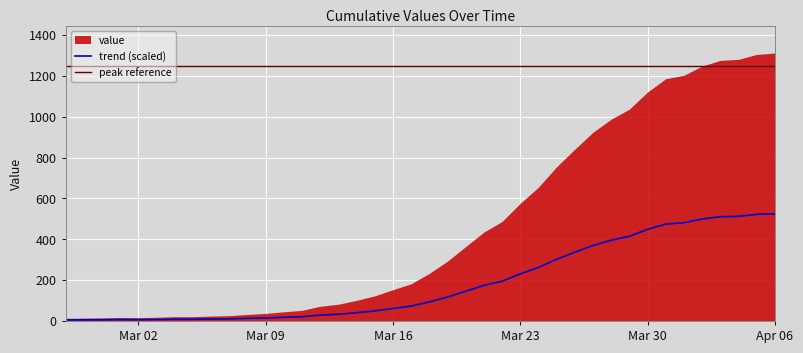

Which has a higher value, 2020-03-22 or 2020-03-02?

2020-03-22